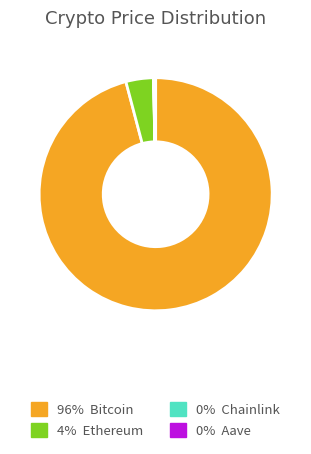

Does any single category account for the majority?

Yes